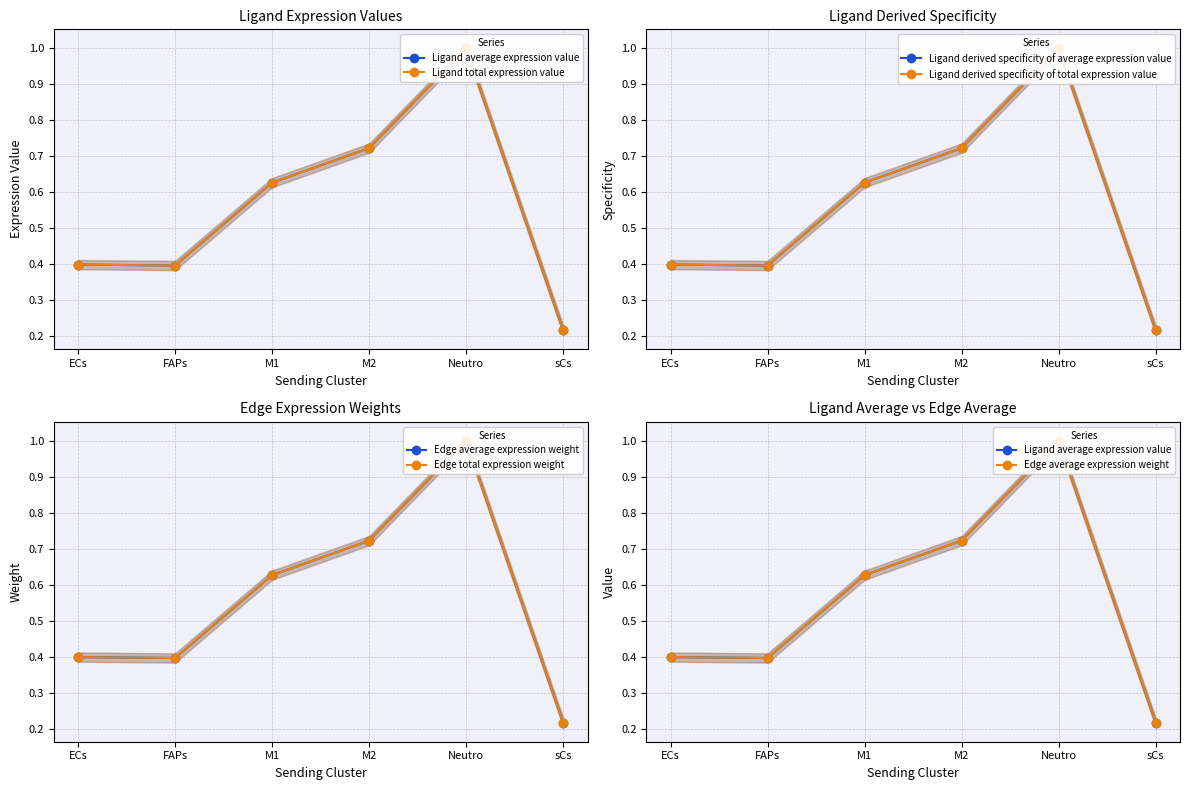

Reading right to left, extract all data points from this chart.

Ligand average expression value: 0.2	1.0	0.7	0.6	0.4	0.4
Ligand total expression value: 0.2	1.0	0.7	0.6	0.4	0.4
Ligand derived specificity of average expression value: 0.2	1.0	0.7	0.6	0.4	0.4
Ligand derived specificity of total expression value: 0.2	1.0	0.7	0.6	0.4	0.4
Edge average expression weight: 0.2	1.0	0.7	0.6	0.4	0.4
Edge total expression weight: 0.2	1.0	0.7	0.6	0.4	0.4